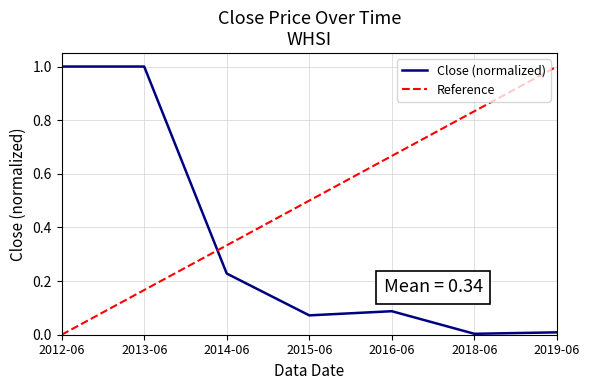

Count the Reference values in the range 0 to 1.

7